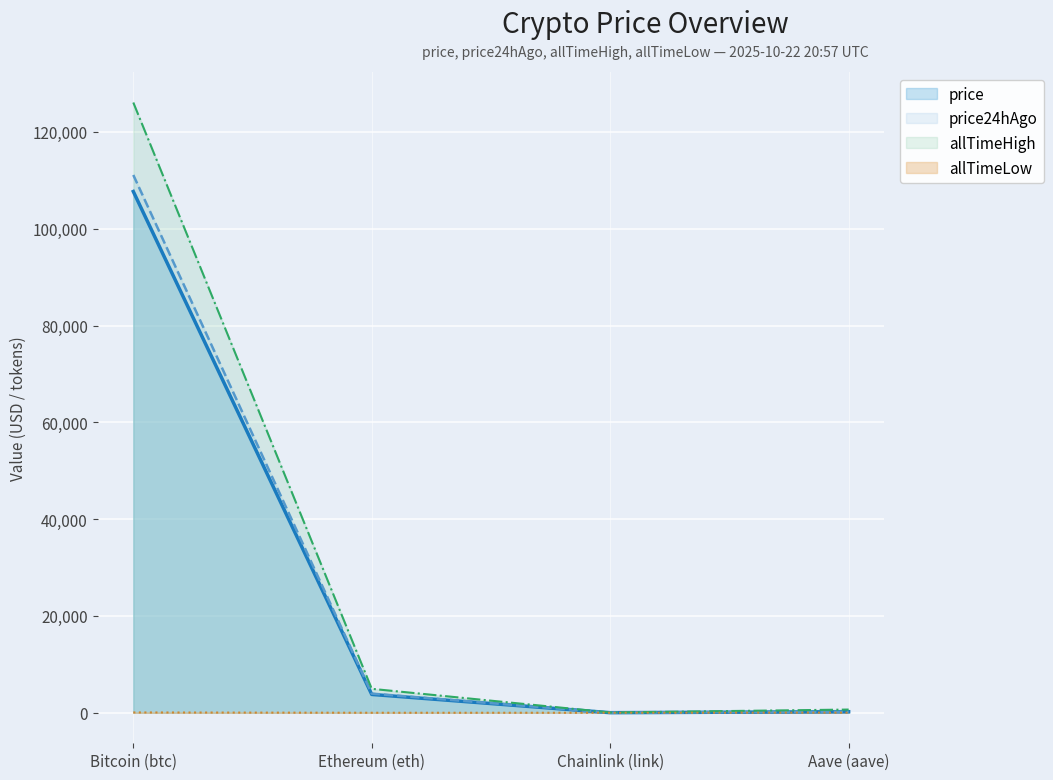

What is the sum of the price24hAgo values at Chainlink (link) and Aave (aave)?

245.0